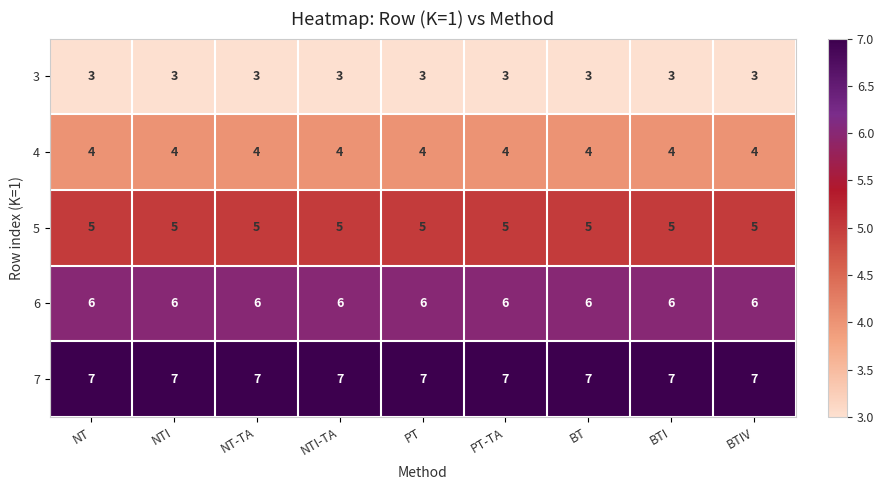

The value of 6 at BT is 3. True or false?

False